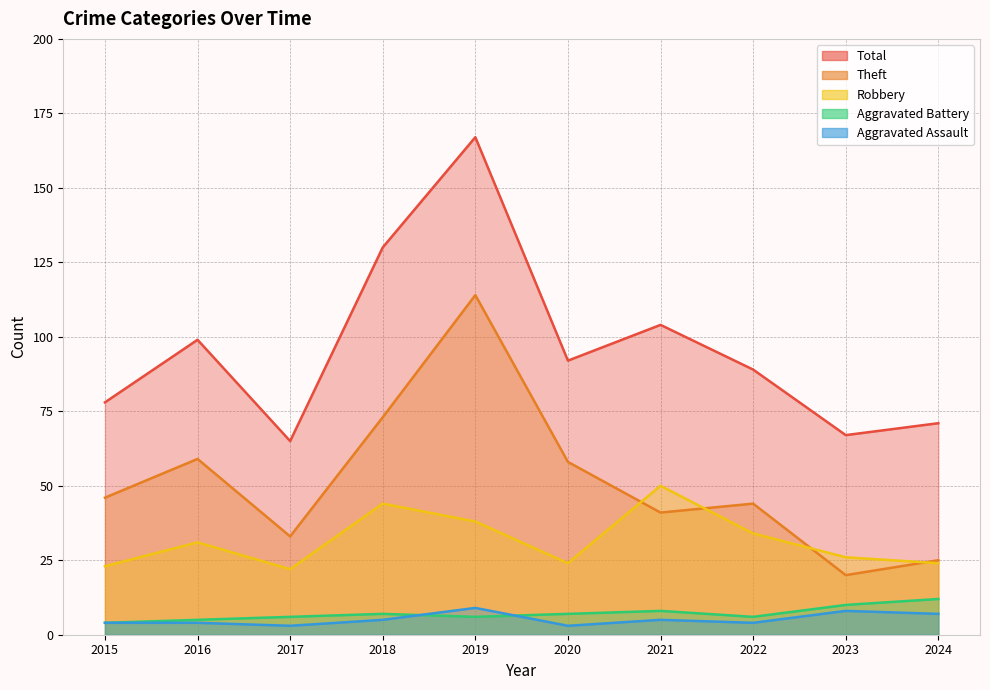

Which series has the widest spread of values?

Total